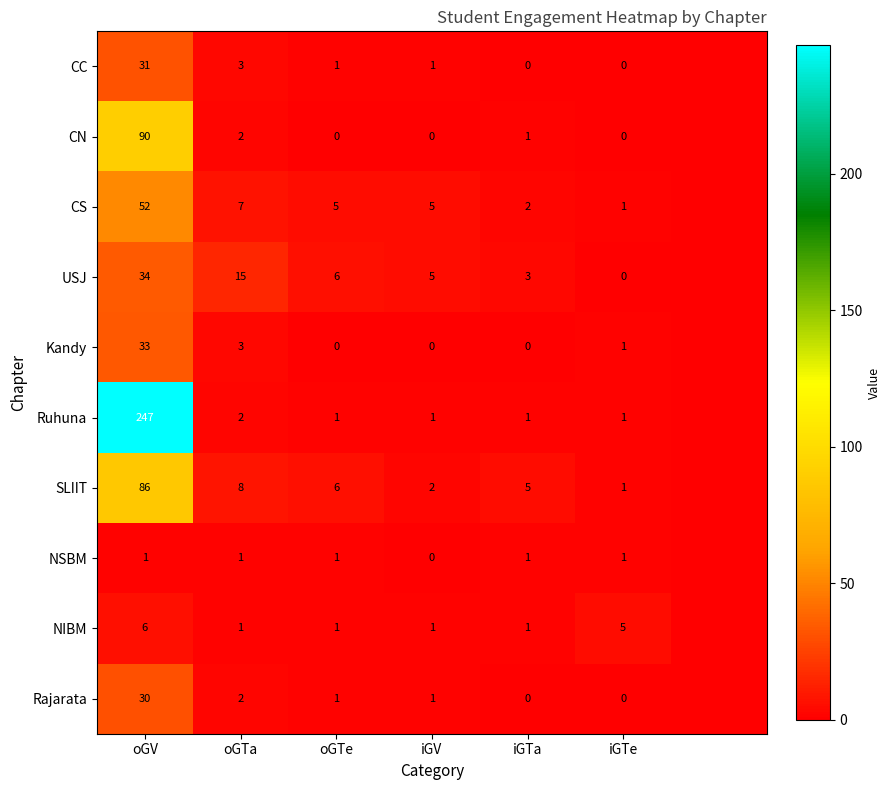

What is the spread (max minus min) of values at iGTe?

5